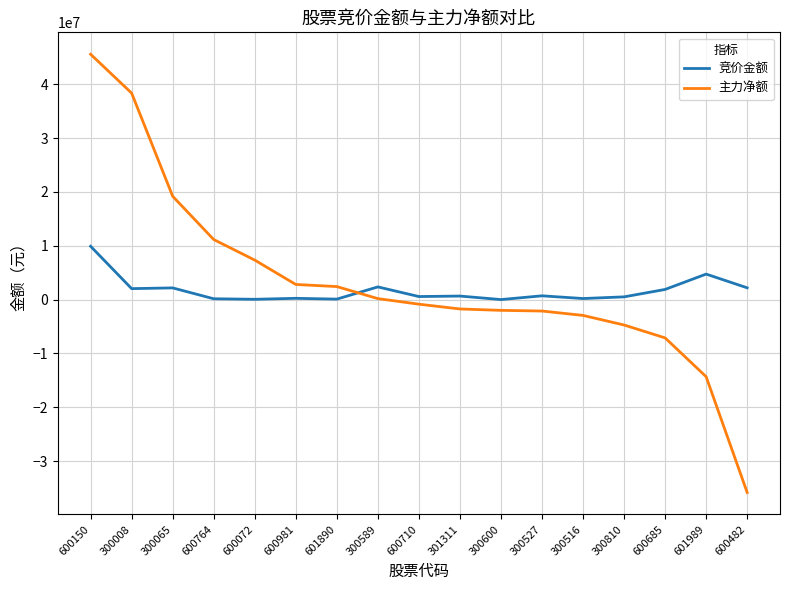

What is the difference between the maximum and minimum values in the 主力净额 series?

81415374